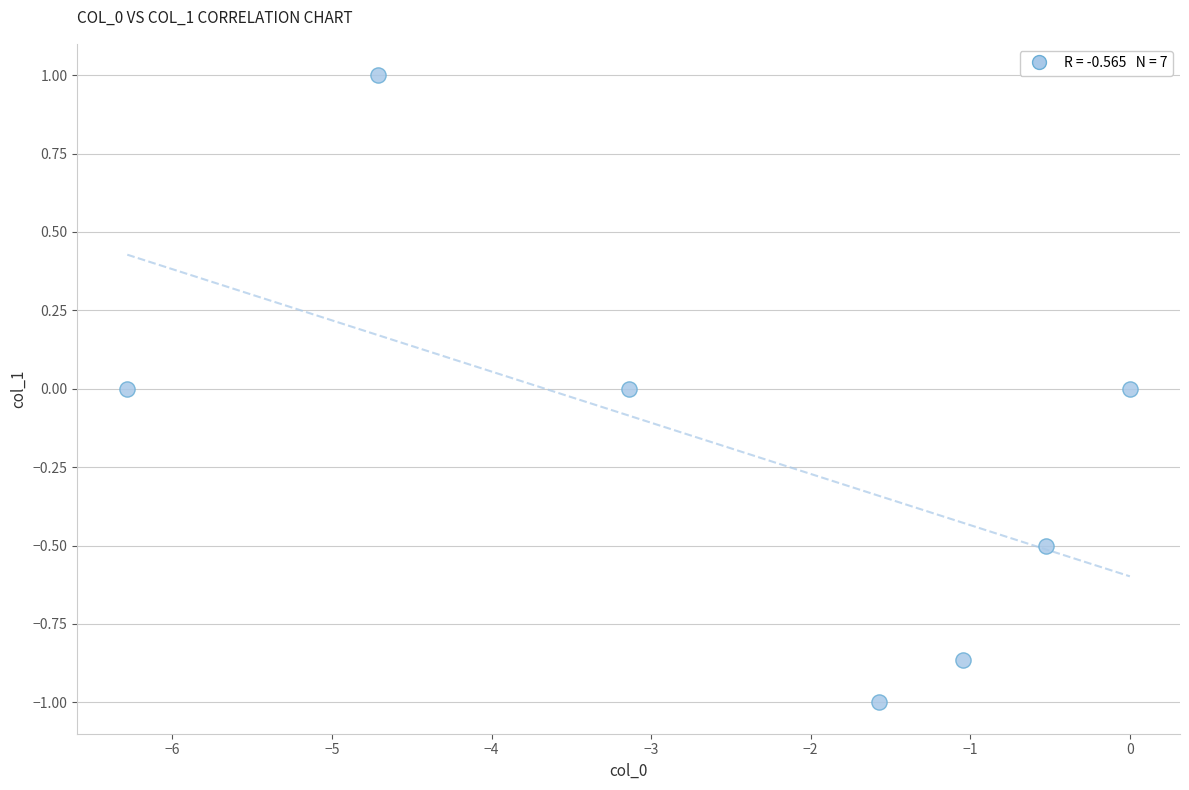

What is the range of Y values (max minus min)?

2.0